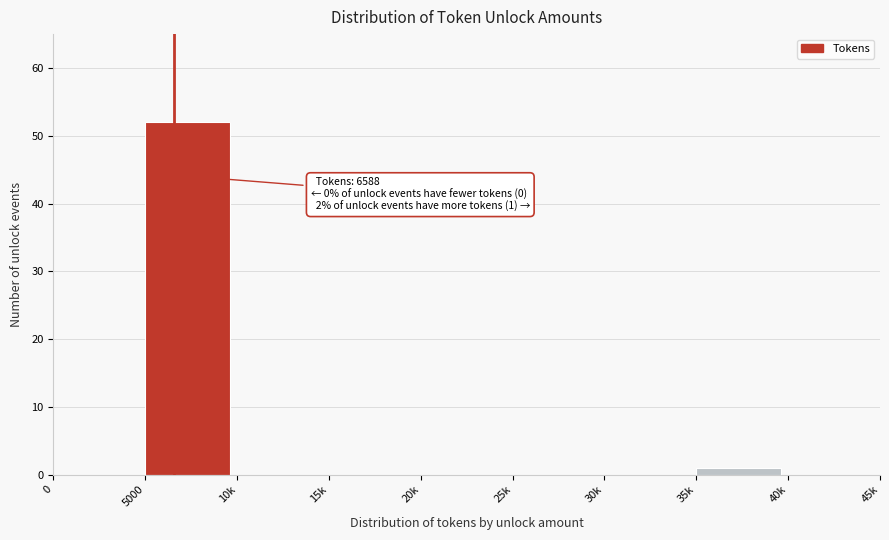

Reading left to right, extract all data points from this chart.

0=0	5000=52	10k=0	15k=0	20k=0	25k=0	30k=0	35k=1	40k=0